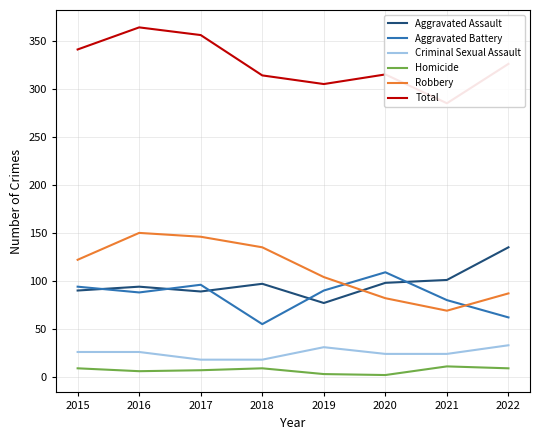

Rank the series by their maximum value, from highest to lowest.

Total, Robbery, Aggravated Assault, Aggravated Battery, Criminal Sexual Assault, Homicide